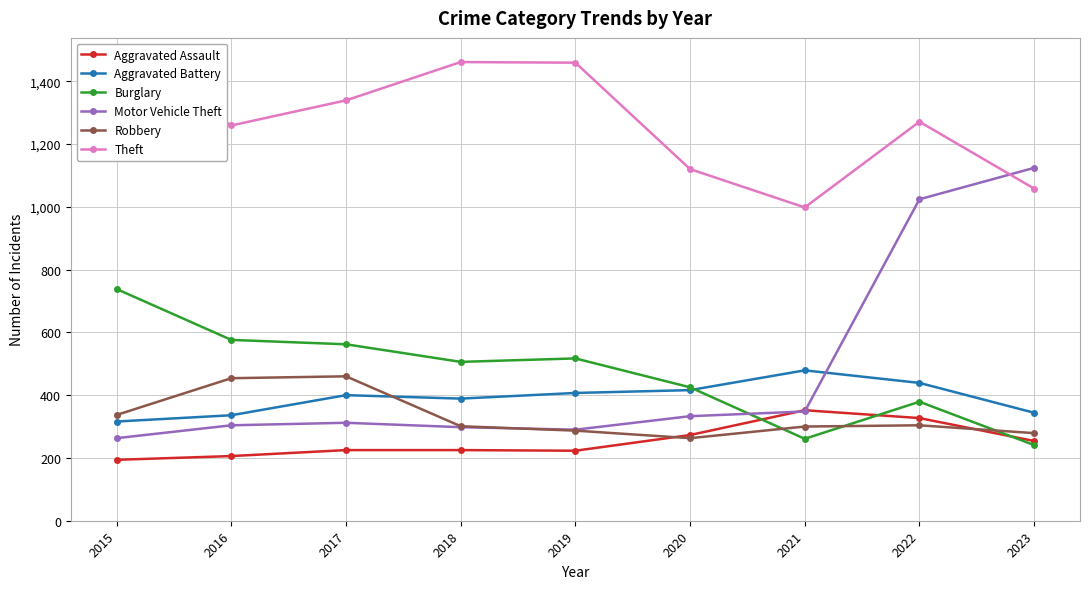

Reading left to right, what are all the values shown in this chart?

Aggravated Assault: 2015=194	2016=206	2017=225	2018=225	2019=223	2020=273	2021=352	2022=327	2023=254
Aggravated Battery: 2015=316	2016=336	2017=400	2018=389	2019=407	2020=416	2021=479	2022=439	2023=344
Burglary: 2015=738	2016=576	2017=562	2018=506	2019=517	2020=425	2021=261	2022=379	2023=241
Motor Vehicle Theft: 2015=263	2016=304	2017=312	2018=298	2019=290	2020=333	2021=348	2022=1024	2023=1124
Robbery: 2015=337	2016=454	2017=460	2018=301	2019=287	2020=263	2021=300	2022=304	2023=279
Theft: 2015=1474	2016=1259	2017=1339	2018=1461	2019=1459	2020=1120	2021=998	2022=1271	2023=1058